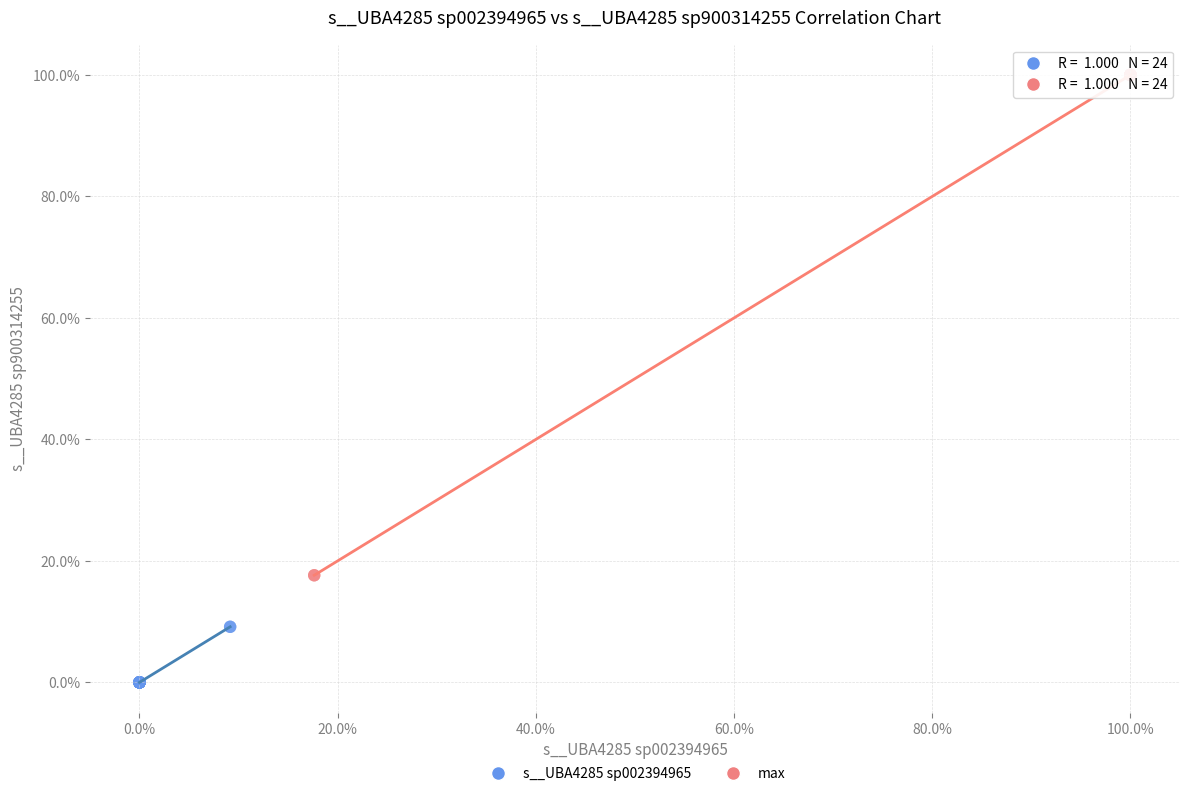

Which series contains the lowest Y value?

s__UBA4285 sp002394965